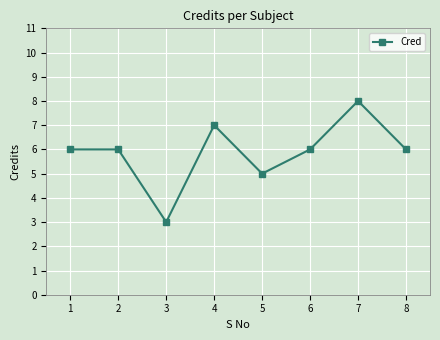

Reading left to right, list all the values displayed in this chart.

6	6	3	7	5	6	8	6